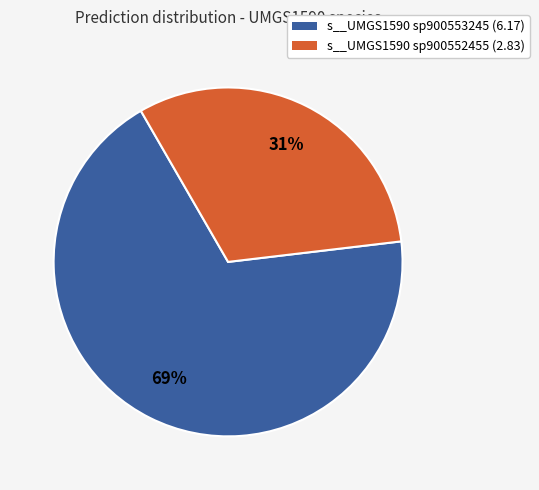

To the nearest percent, what is the combined percentage of s__UMGS1590 sp900553245 (6.17) and s__UMGS1590 sp900552455 (2.83)?

100%